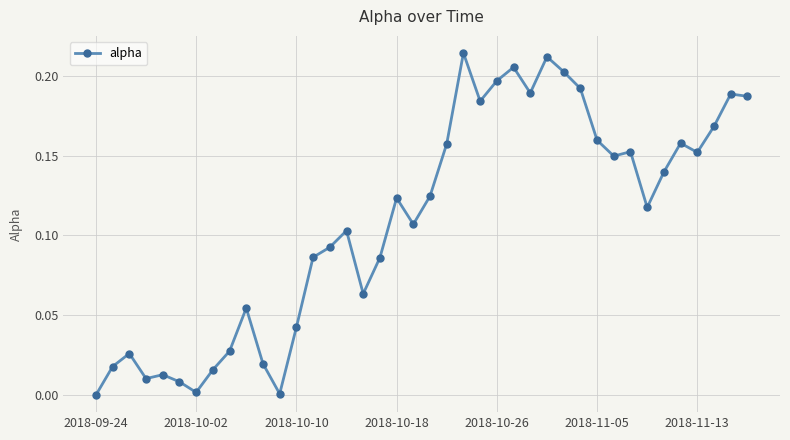

True or false: the data has more than 2 interior local peaks.

True